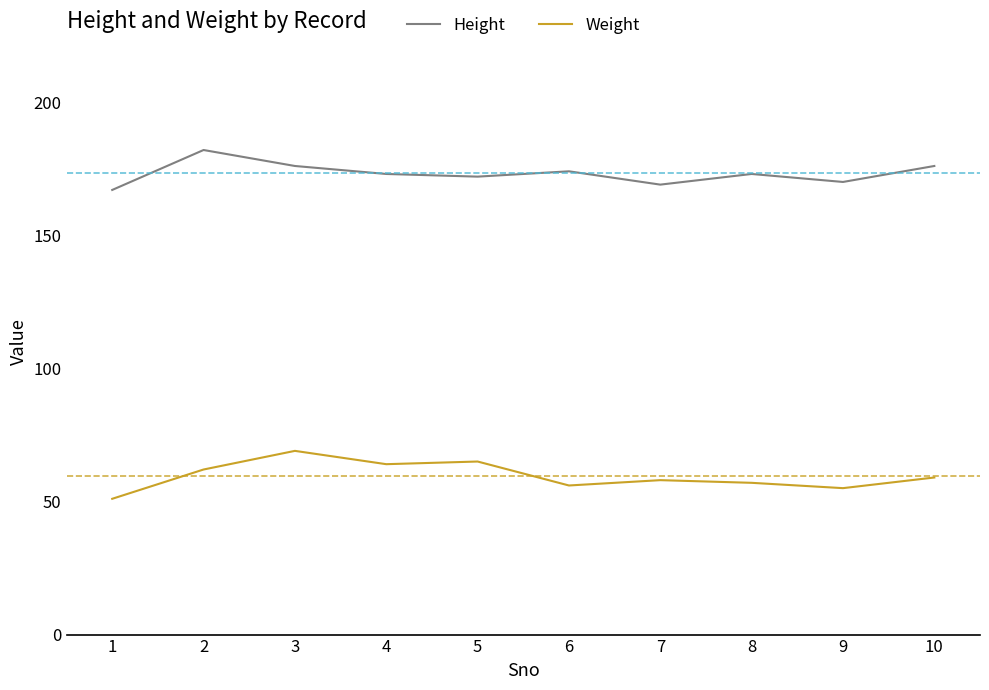

Which series has the largest range (max minus min)?

Weight